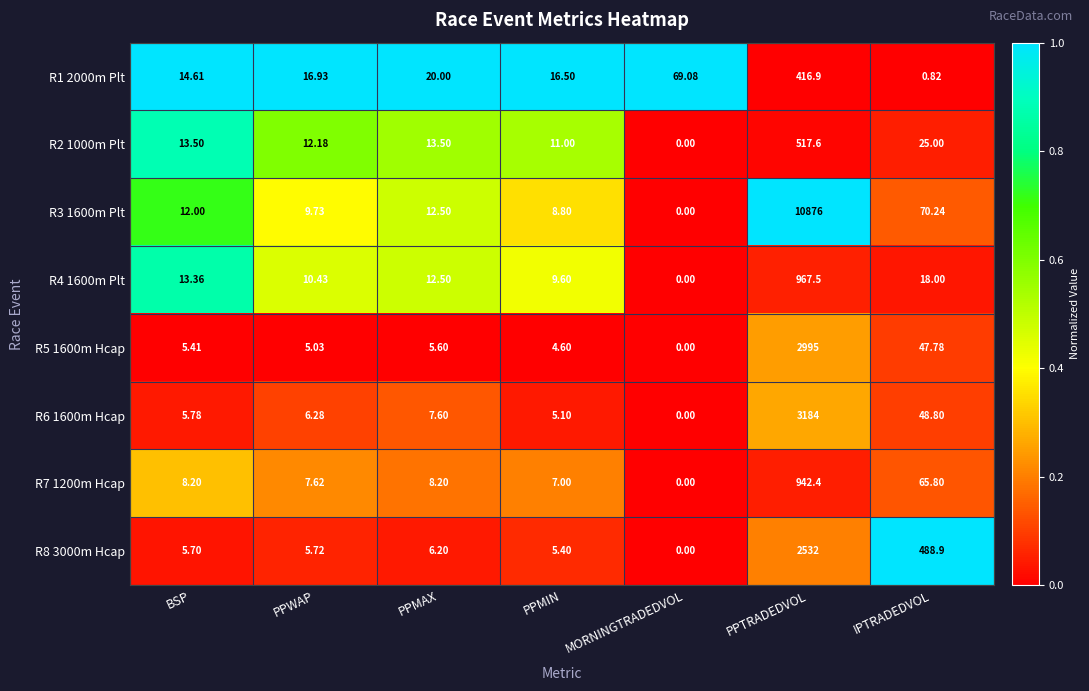

Which category has the lowest value across all series?

MORNINGTRADEDVOL